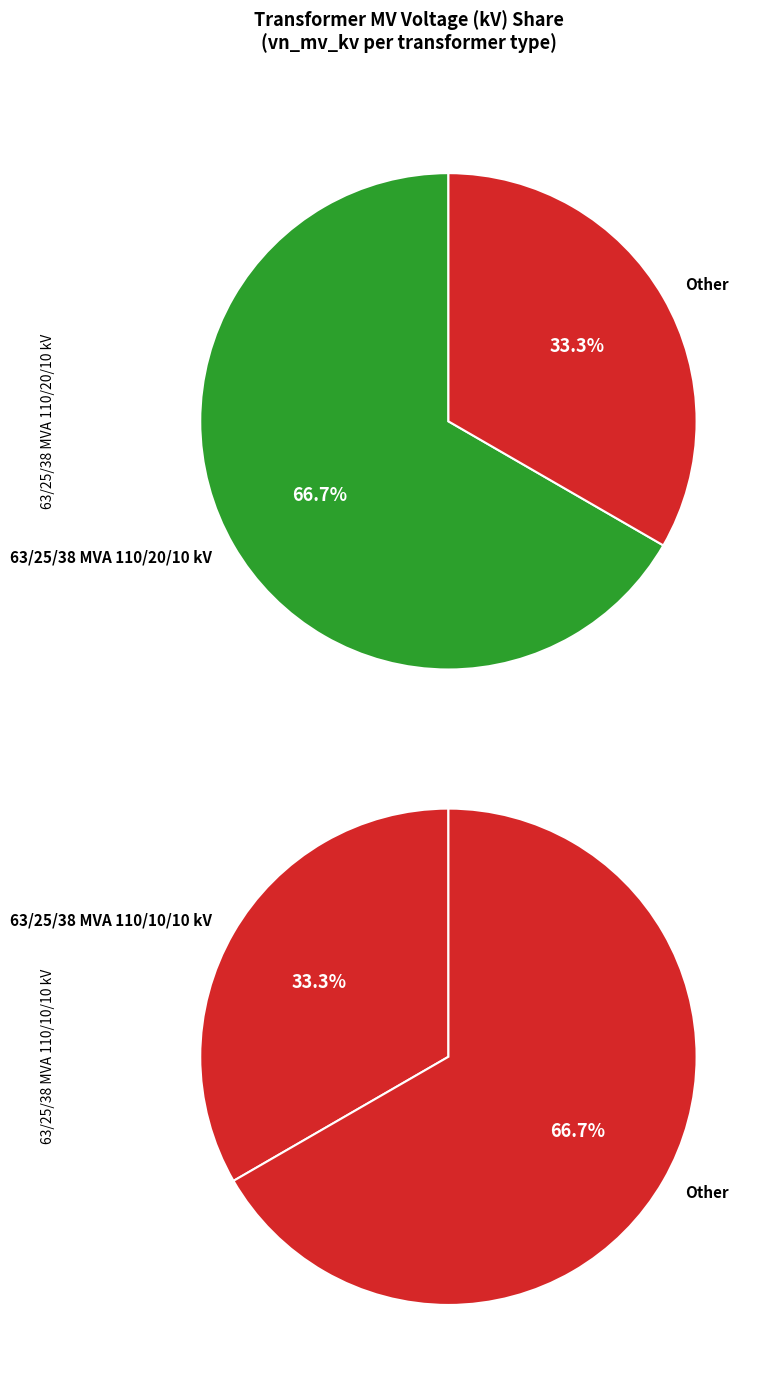

What is the change in value from 63/25/38 MVA 110/20/10 kV to 63/25/38 MVA 110/10/10 kV?

-10